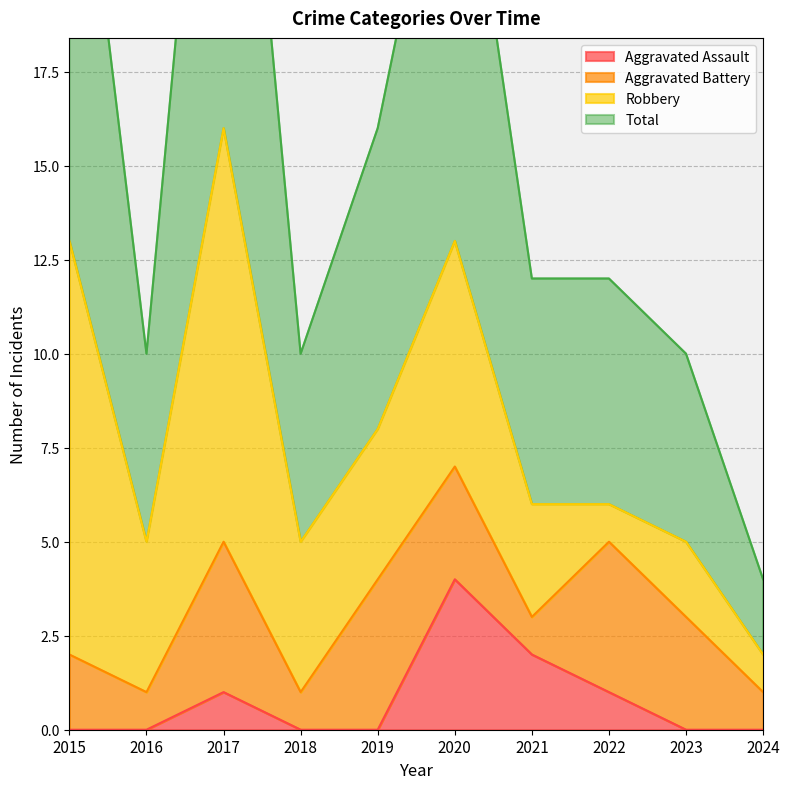

What is the difference between the Total values at 2015 and 2022?

15